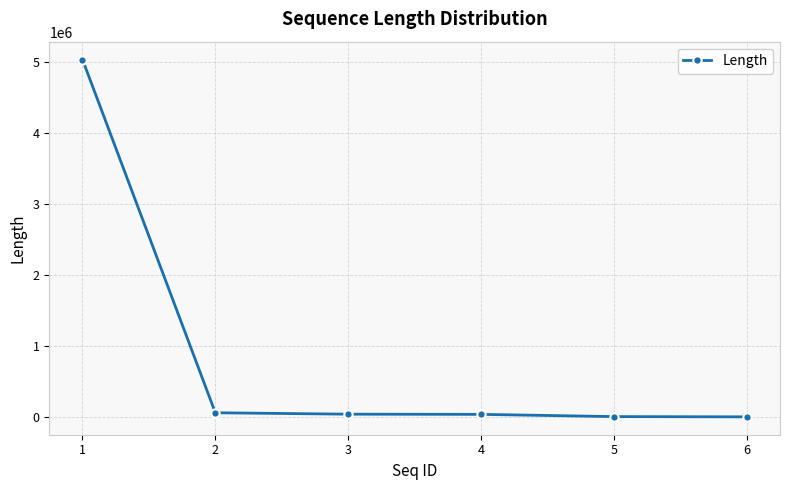

What is the sum of the values at 1 and 3?

5077308